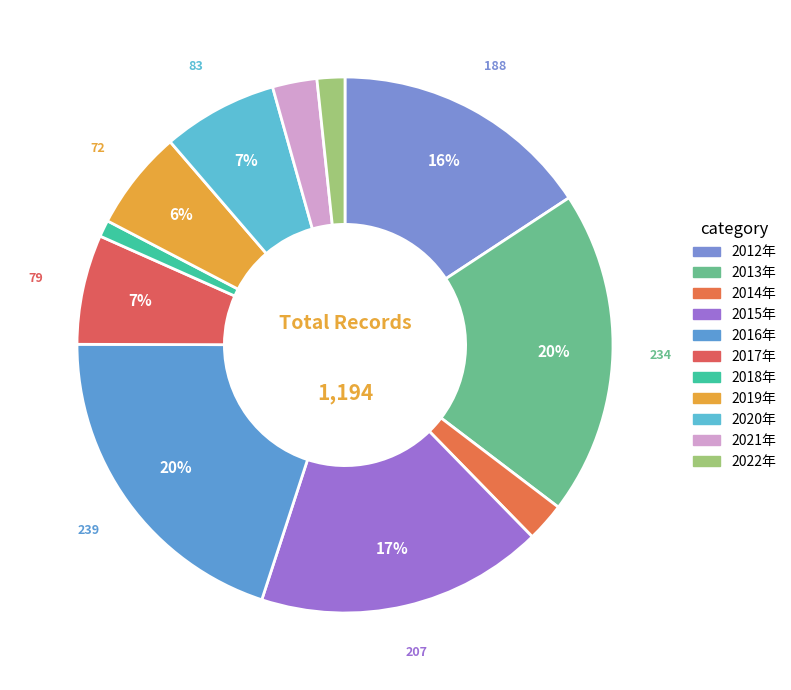

To the nearest percent, what percentage of the pie is 2020年?

7%